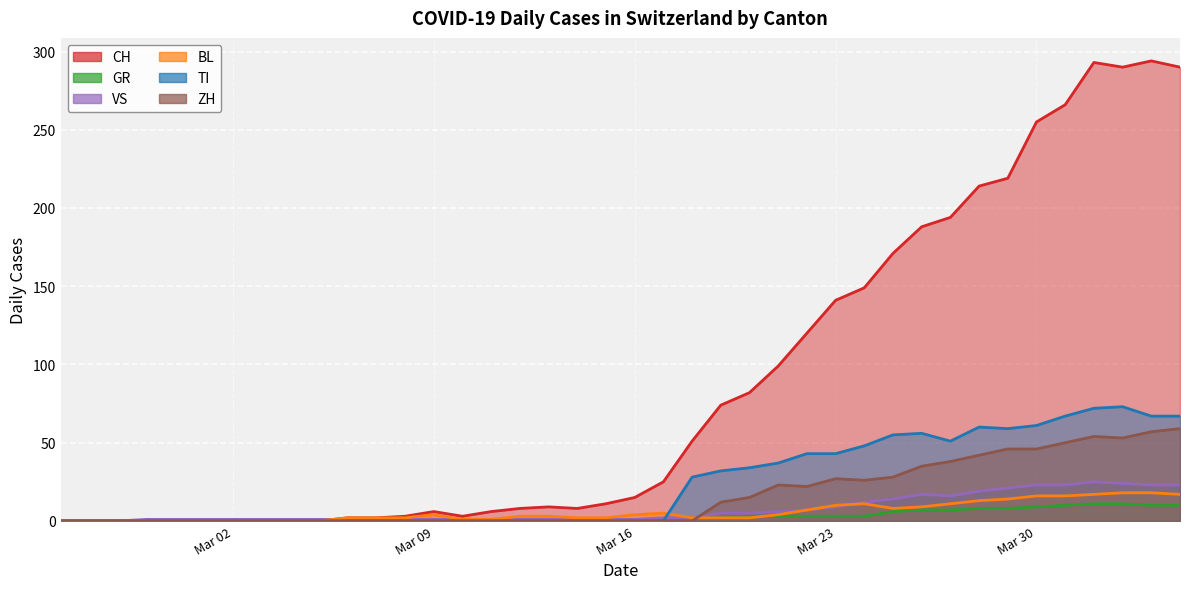

Which series has the largest range (max minus min)?

CH